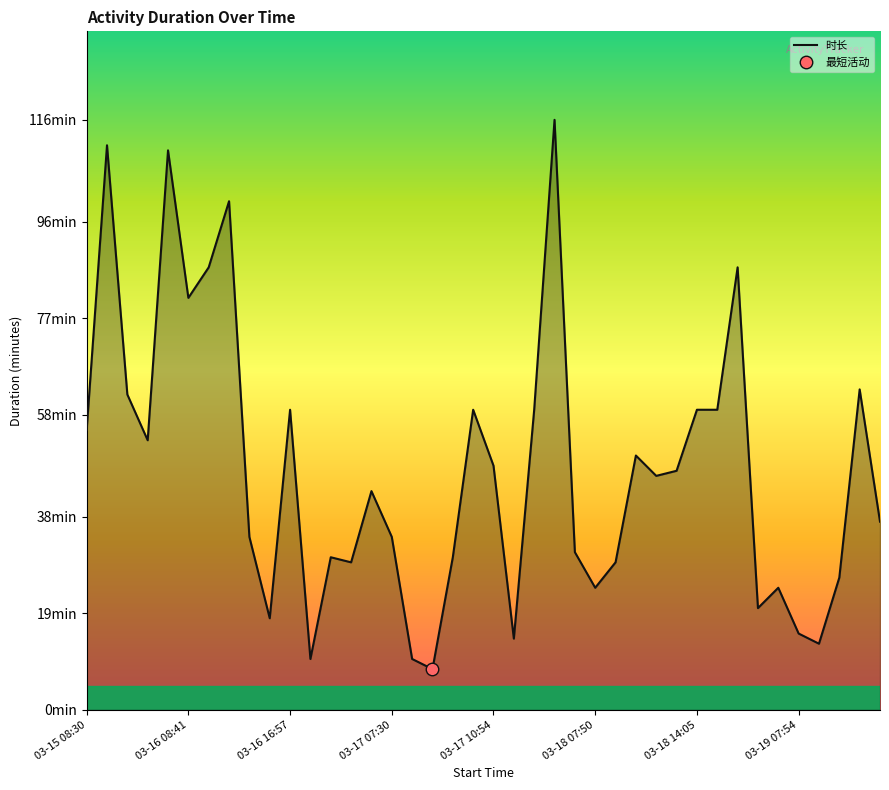

Rank the categories by value from highest to lowest.

23, 03-16 08:41, 03-17 10:54, 03-19 07:54, 03-18 14:05, 32, 03-18 07:50, 38, 03-16 16:57, 10, 19, 22, 30, 31, 03-15 08:30, 03-17 07:30, 27, 20, 29, 28, 14, 39, 8, 15, 24, 12, 18, 13, 26, 37, 25, 34, 33, 9, 35, 21, 36, 11, 16, 17